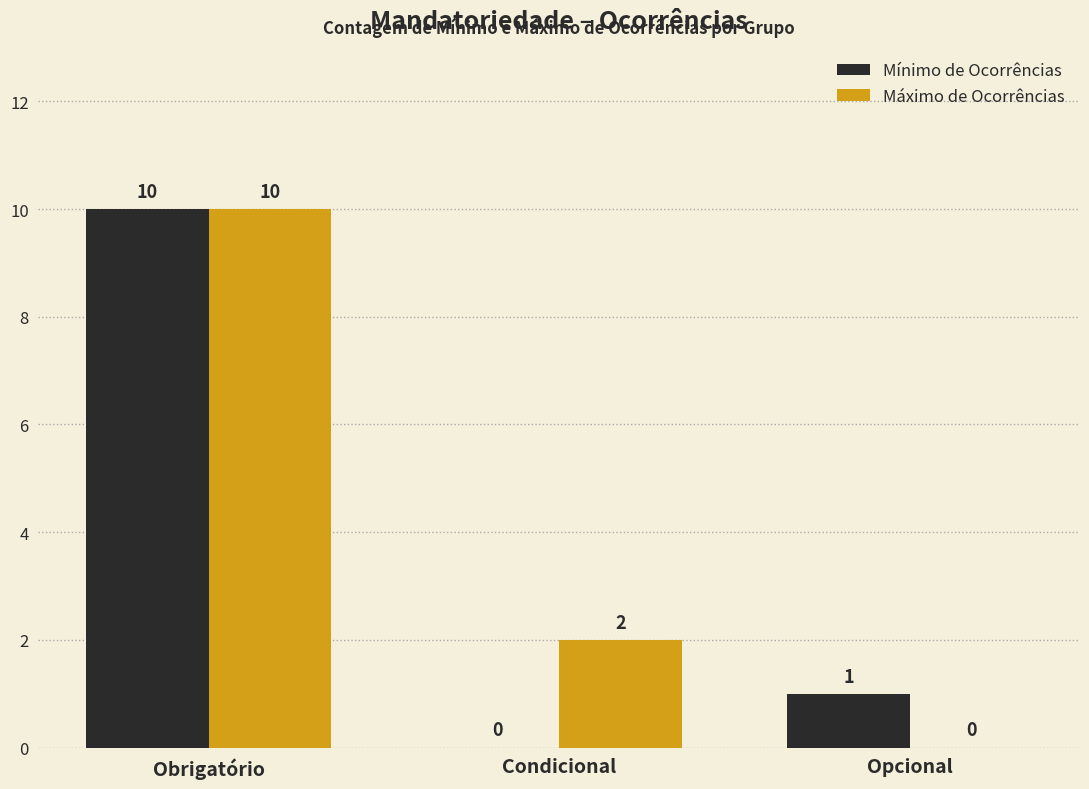

Is it true that Máximo de Ocorrências equals 4 at Obrigatório?

False